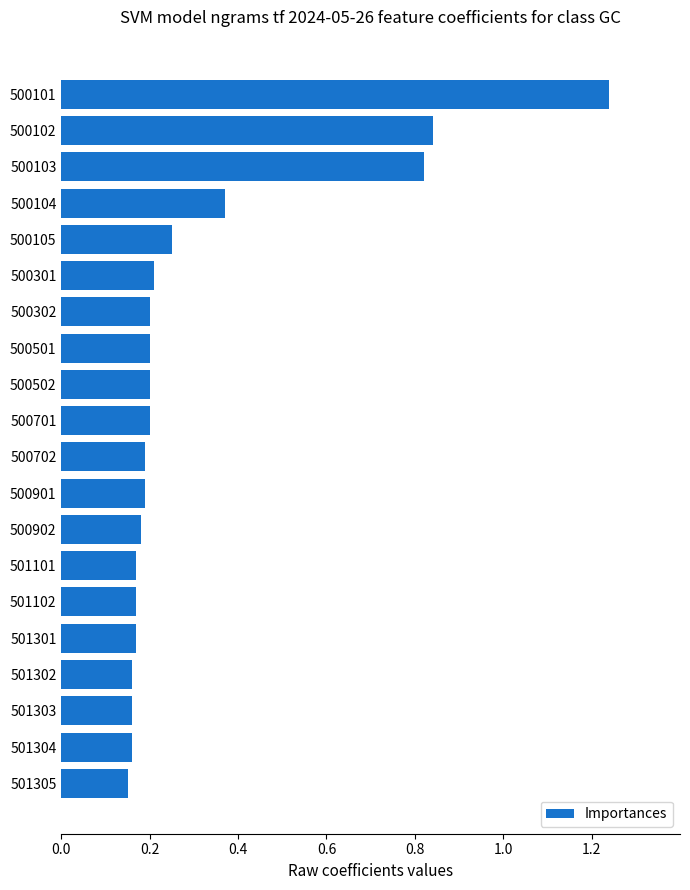

How many values are between 0 and 1?

19